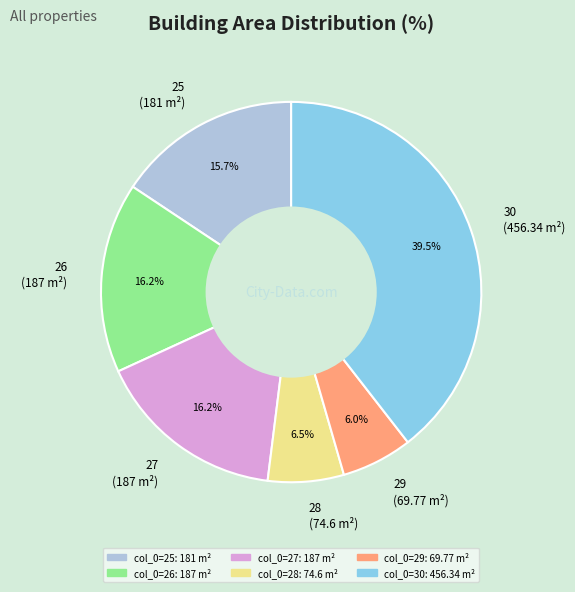

Is there a majority slice in this chart?

No